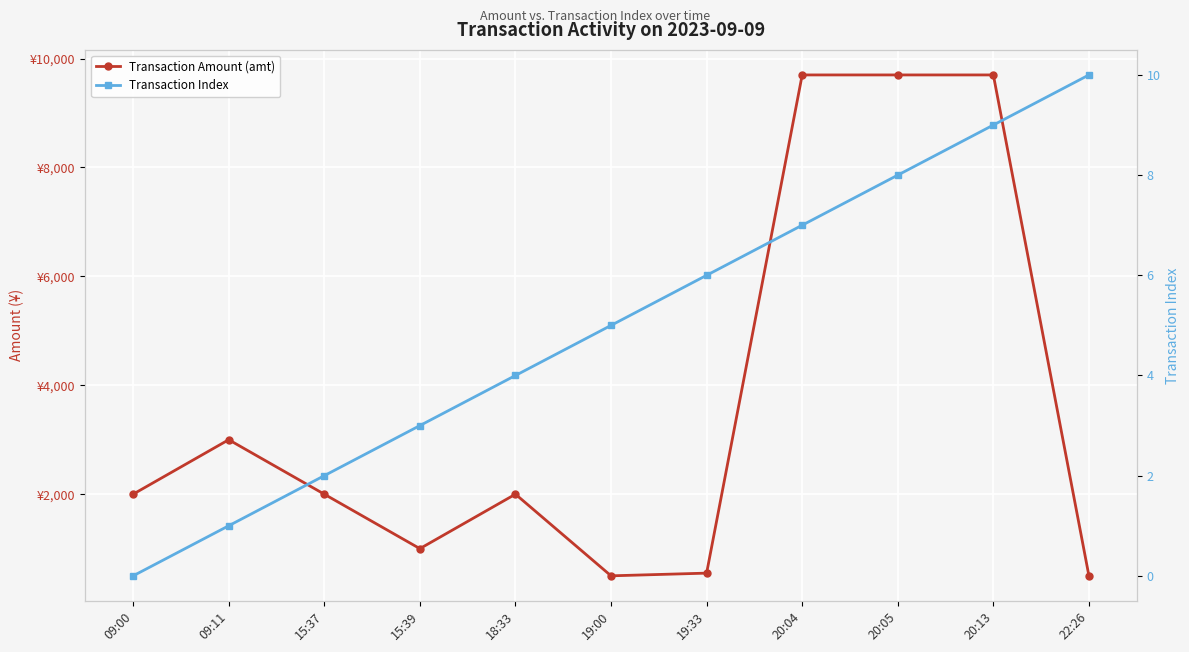

Which series has the widest spread of values?

Transaction Amount (amt)